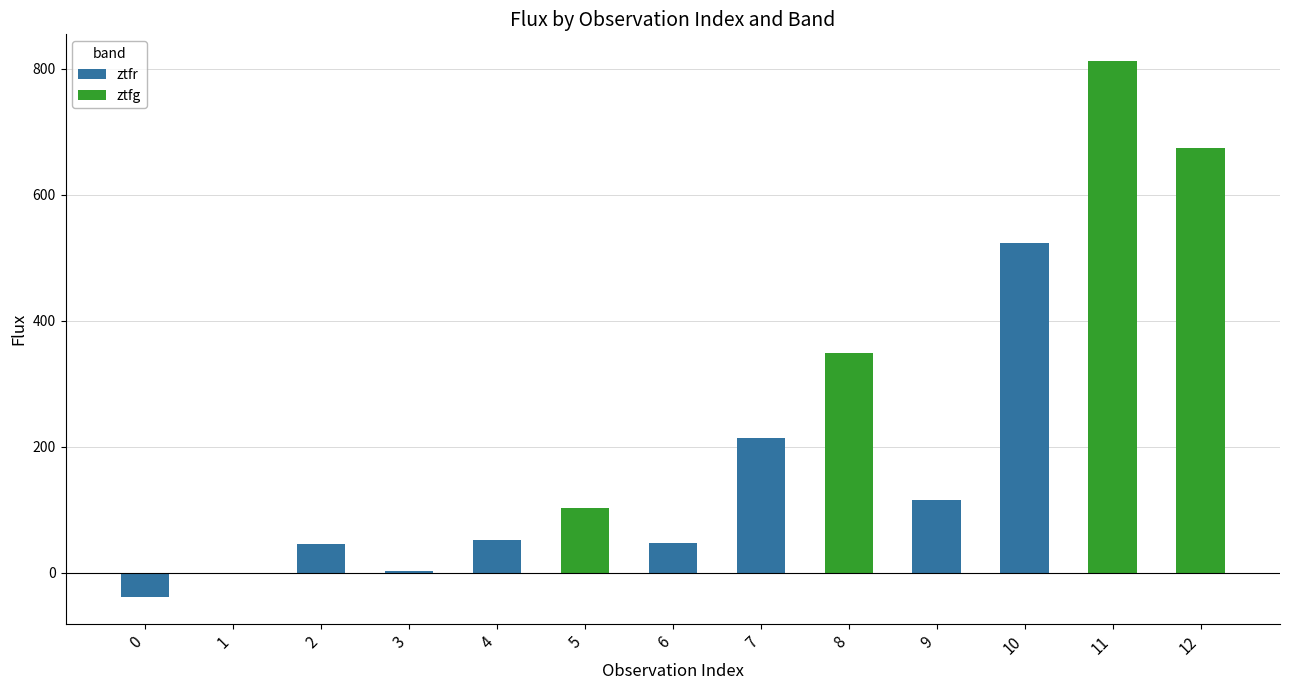

Is it true that ztfg equals 180.1 at 5?

False